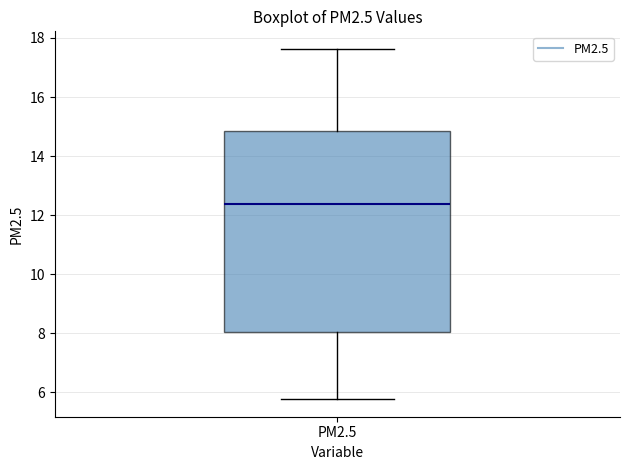

Where does the upper whisker of the box for PM2.5 end on the y-axis? The values are not printed on the chart, so give them approximately, as read against the axis.

17.6